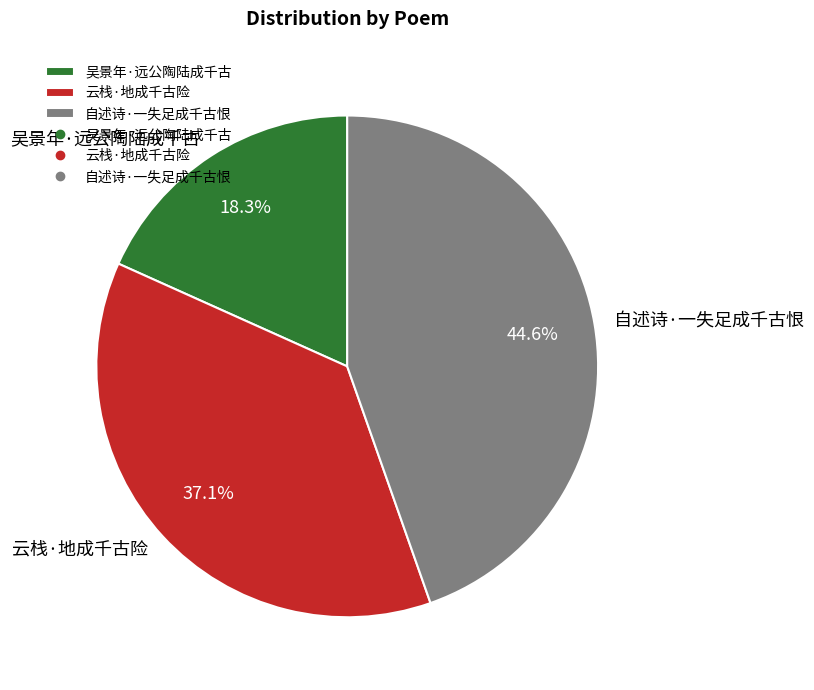

True or false: 云栈·地成千古险 accounts for 37% of the total.

True